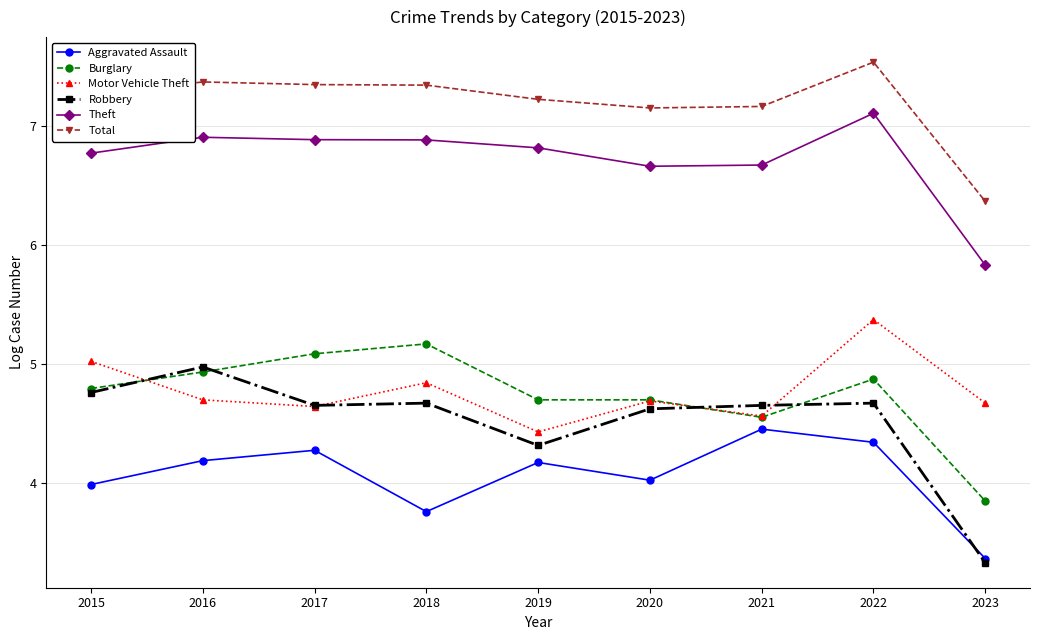

Does the chart display data point markers on the line(s)?

Yes